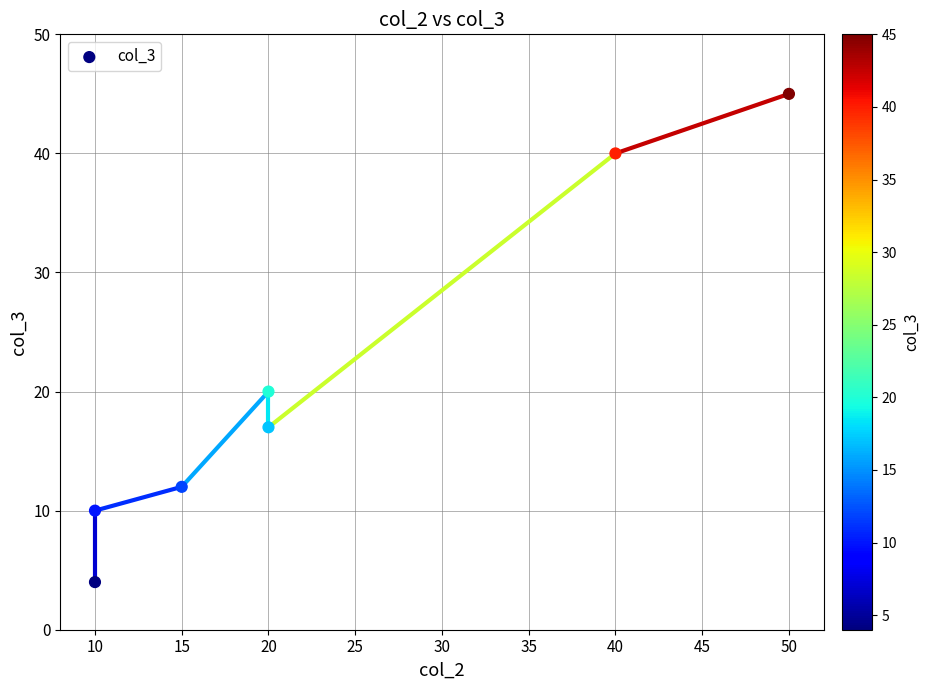

What Y value in the scatter plot is closest to 24?

20